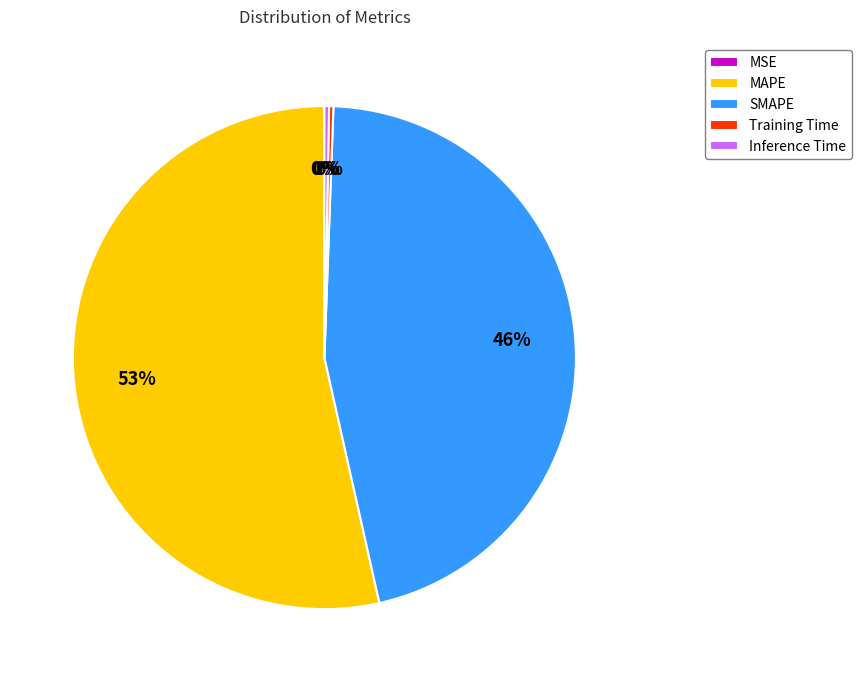

The SMAPE slice represents 31% of the pie. True or false?

False